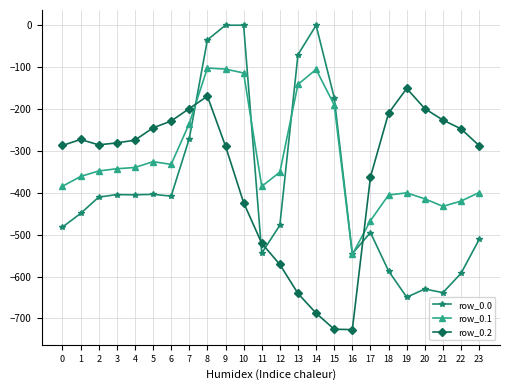

What is the minimum value for row_0.2?

-726.6